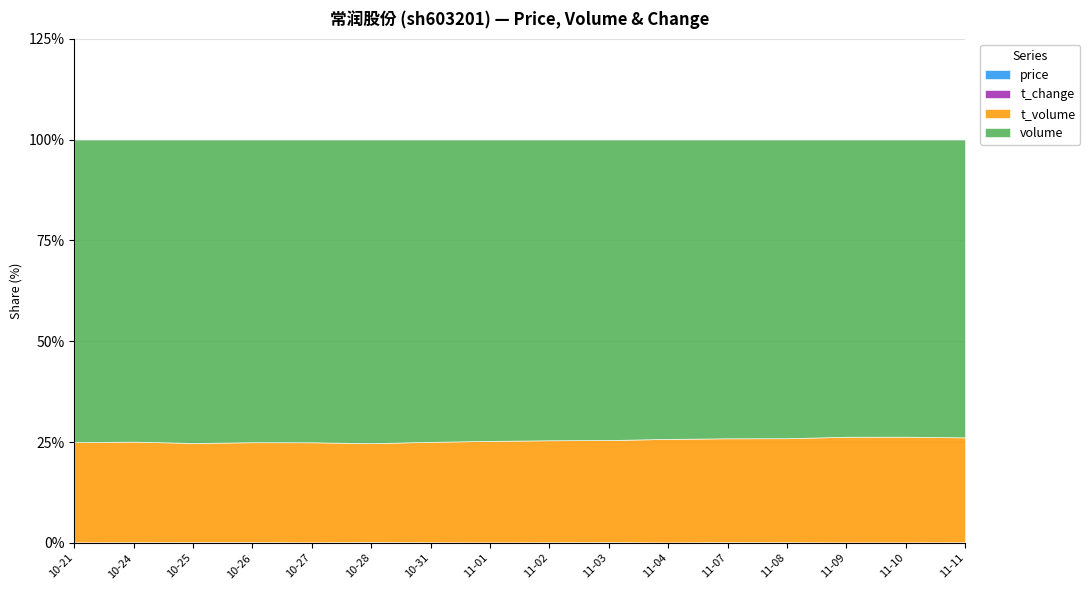

List the series in order of their peak value, lowest first.

t_change, price, t_volume, volume